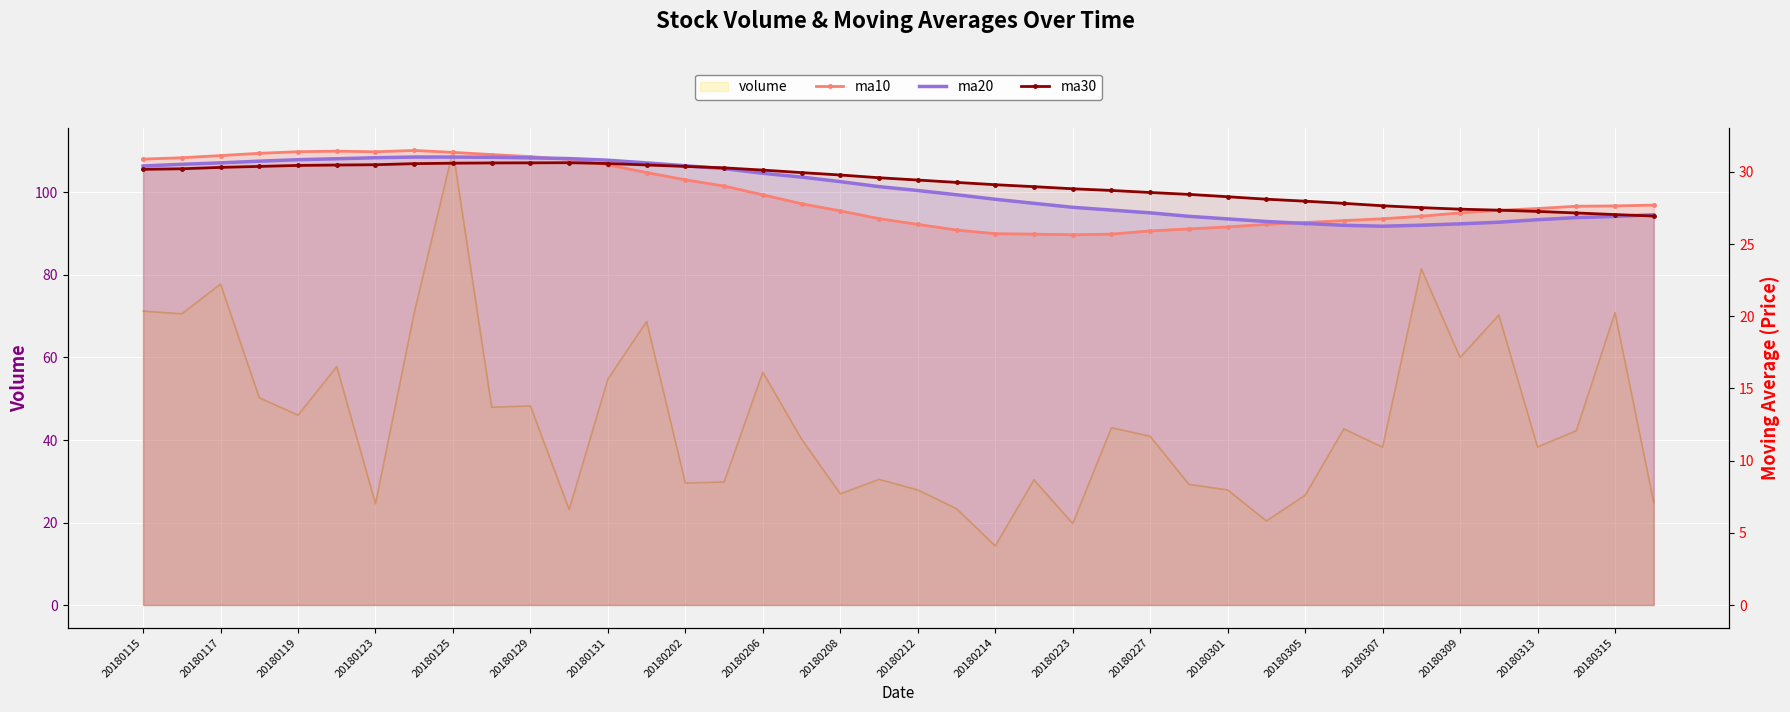

What is the minimum value shown in the chart?

25.6